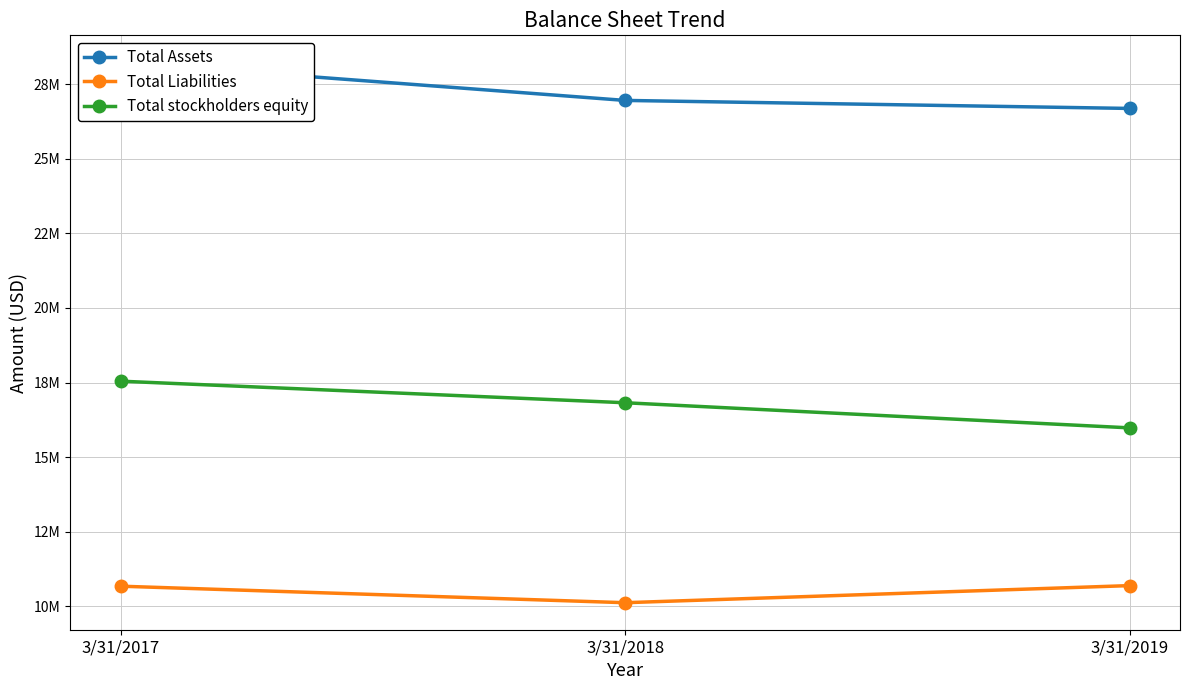

The Total Assets series shows 26950870 at 3/31/2018. True or false?

True